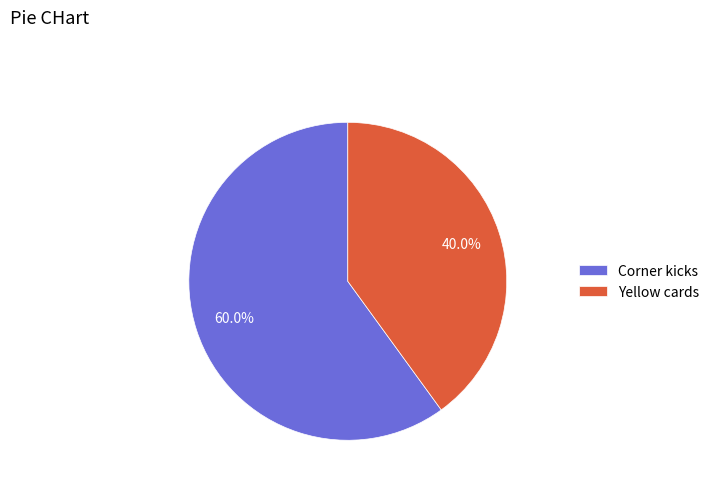

What percentage is the Corner kicks slice, to the nearest percent?

60%